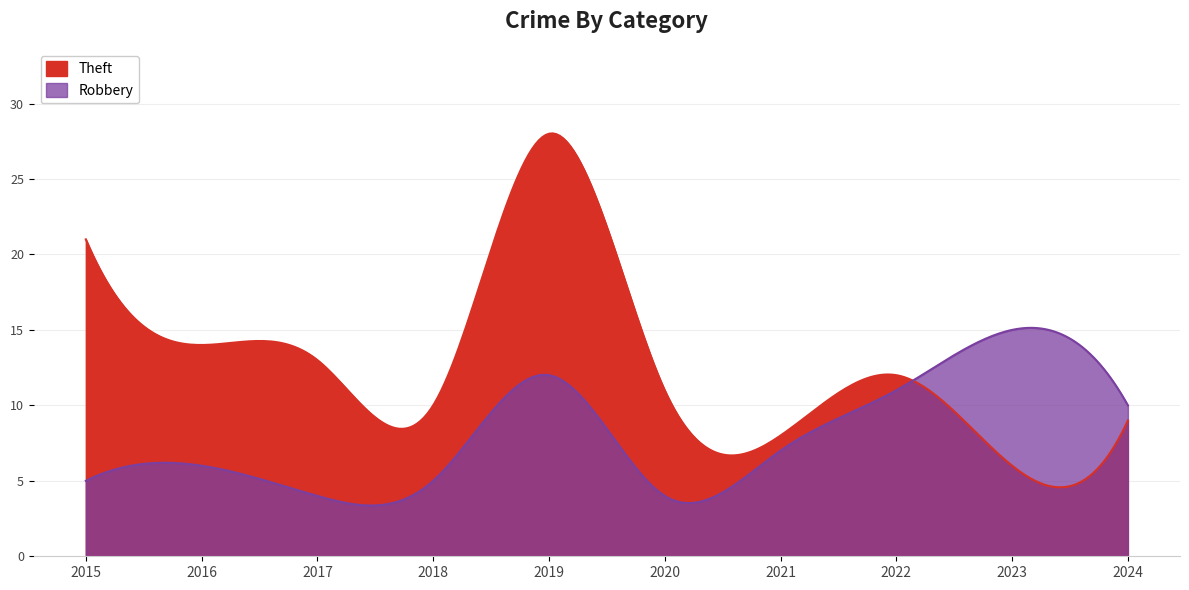

What are all the series names shown in the legend?

Robbery, Theft